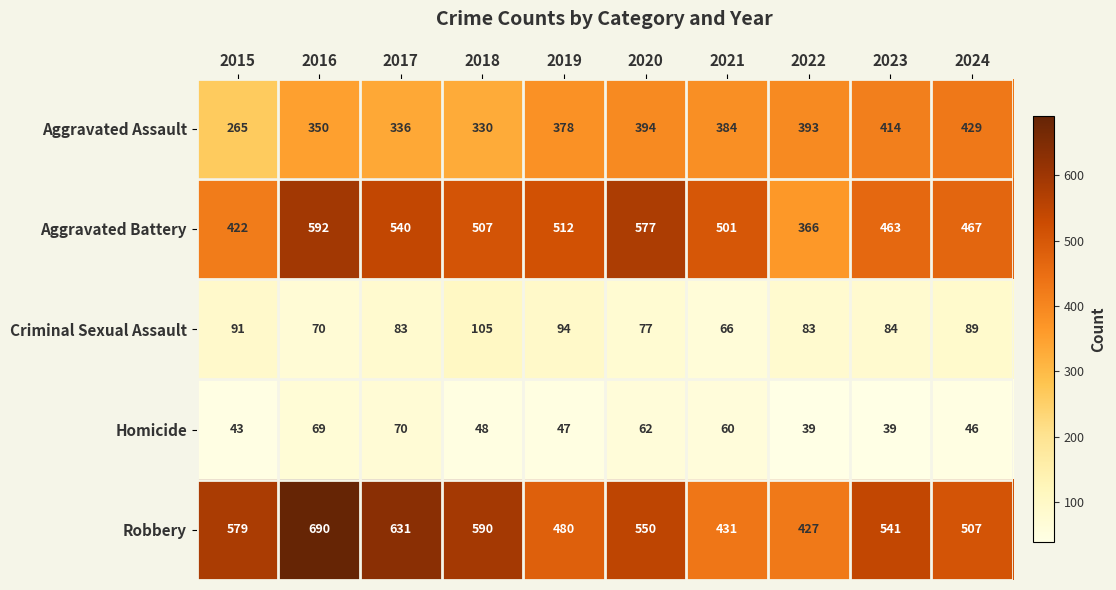

What is the spread (max minus min) of values at 2017?

561